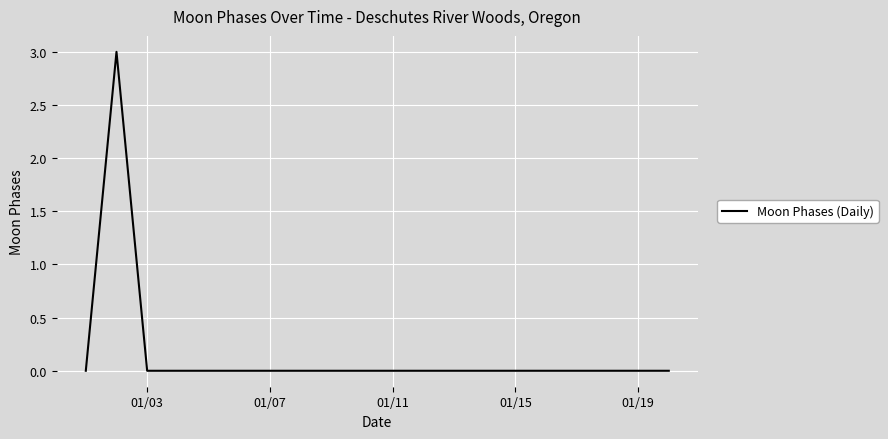

What is the difference between the maximum and minimum values?

3